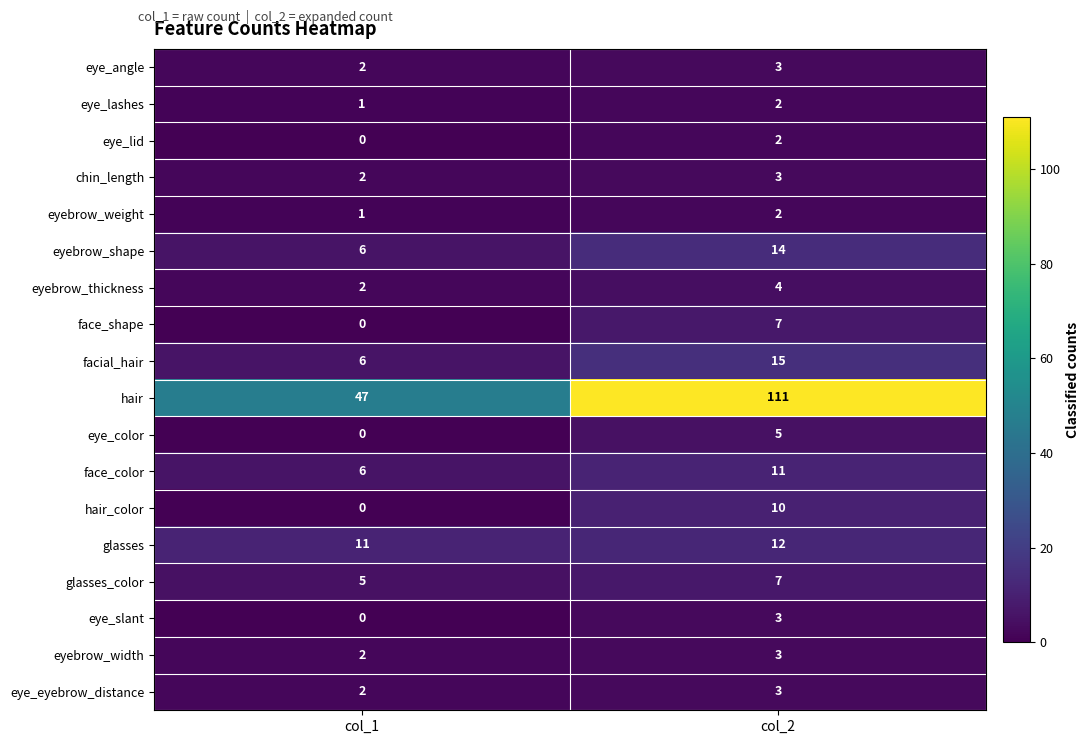

Which label corresponds to the smallest value in the chart?

col_1